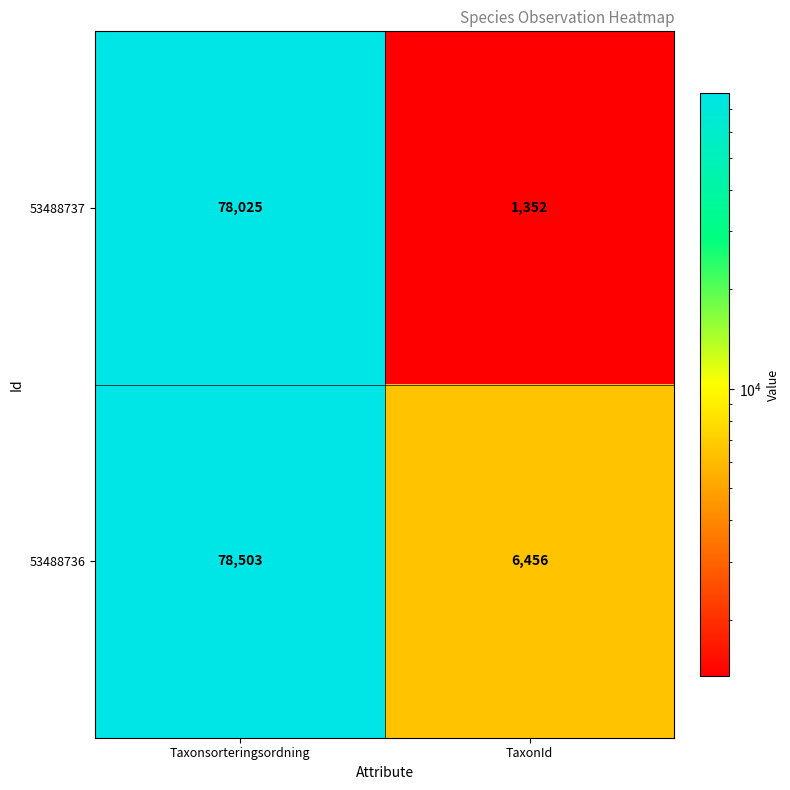

Read the 53488737 value at TaxonId.

1352